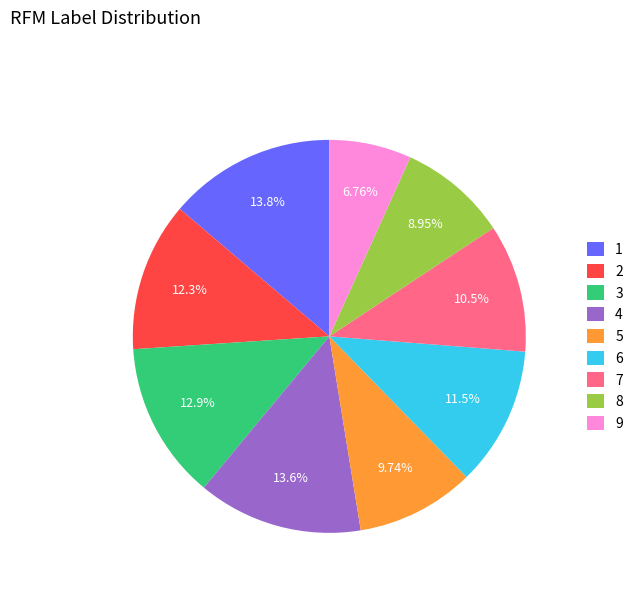

Approximately how many times larger is the value at 8 compared to 5?

0.9